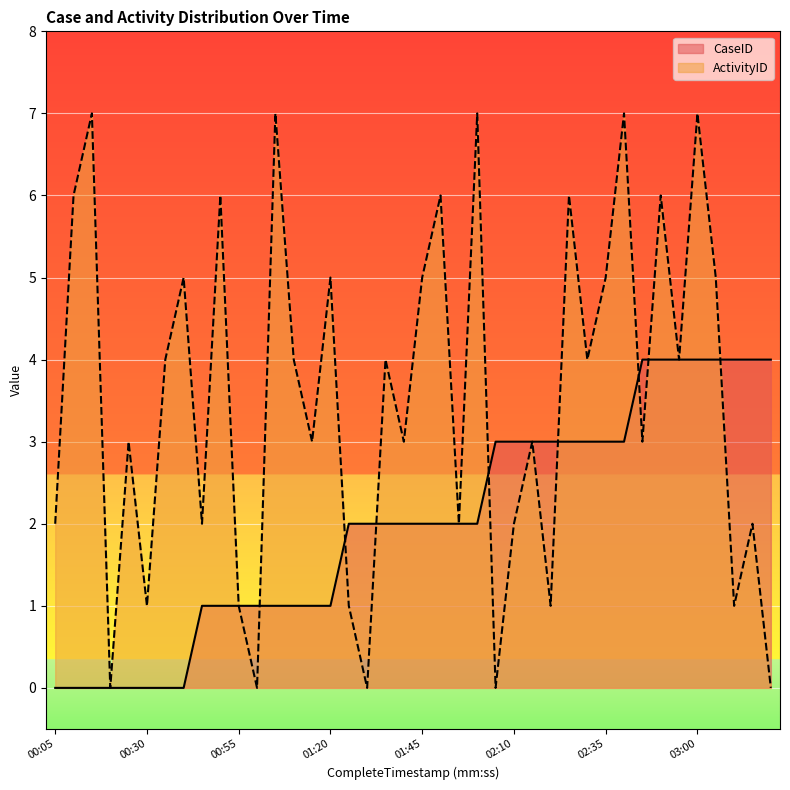

How many interior local peaks does the ActivityID series have?

15